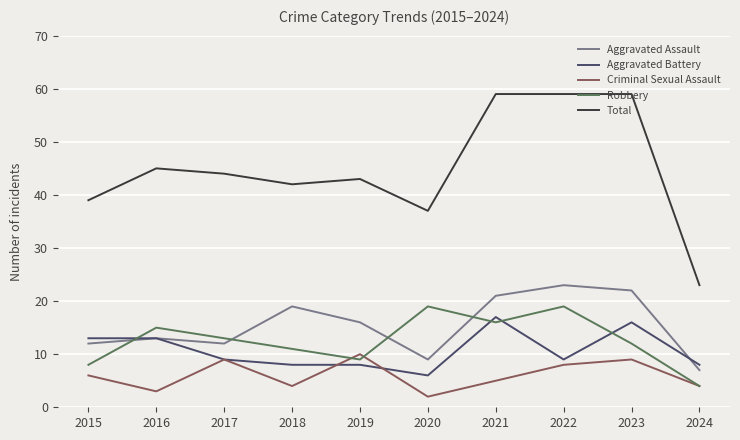

What is the sum of all Aggravated Assault values?

154